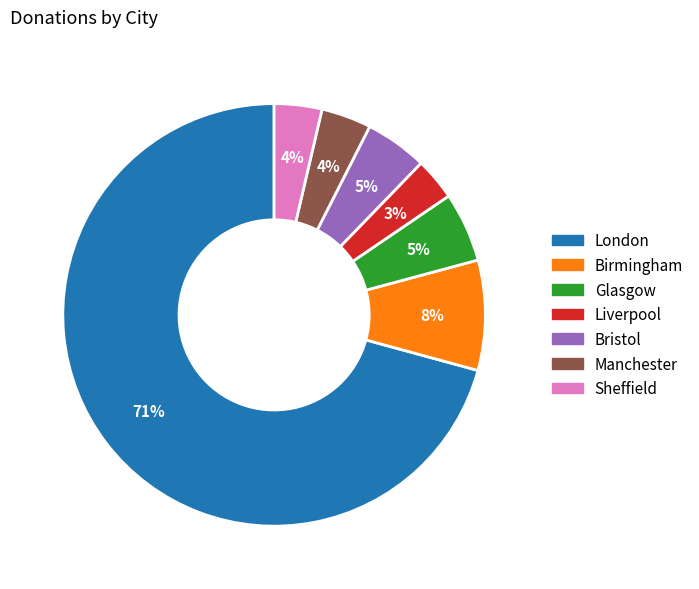

Does Birmingham account for over 50% of the chart?

No